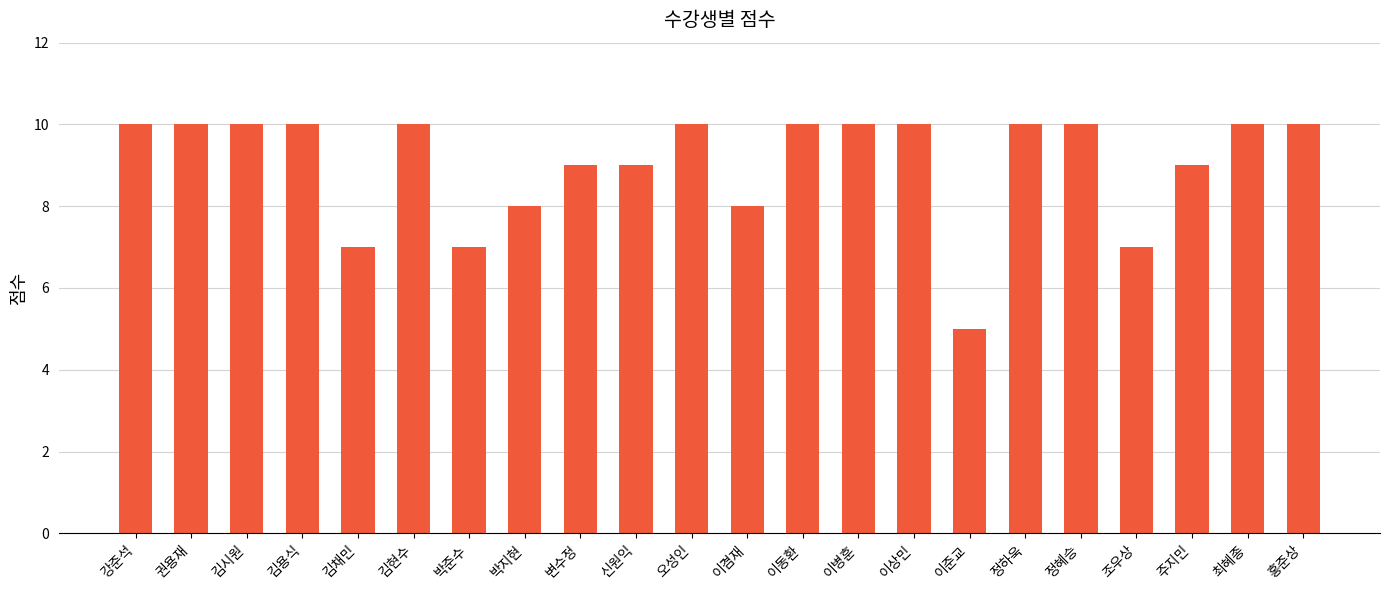

What value does the data have at 강준석?

10